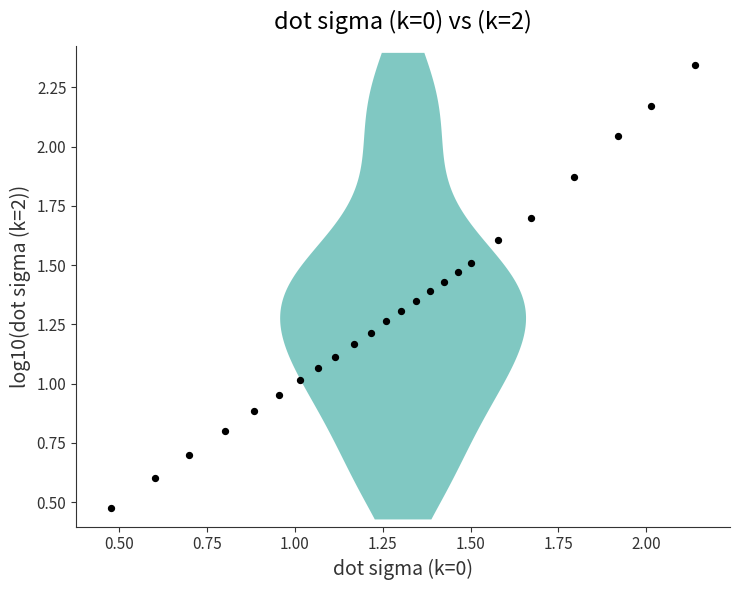

What is the range of X values (max minus min)?

1.7